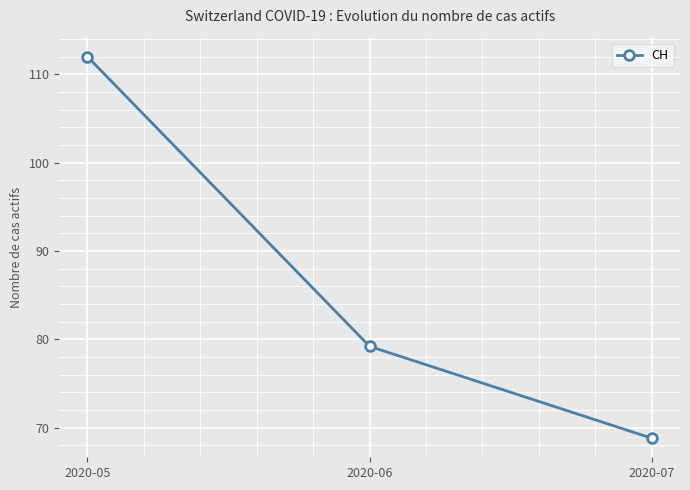

What is the difference between the maximum and minimum values?

43.2